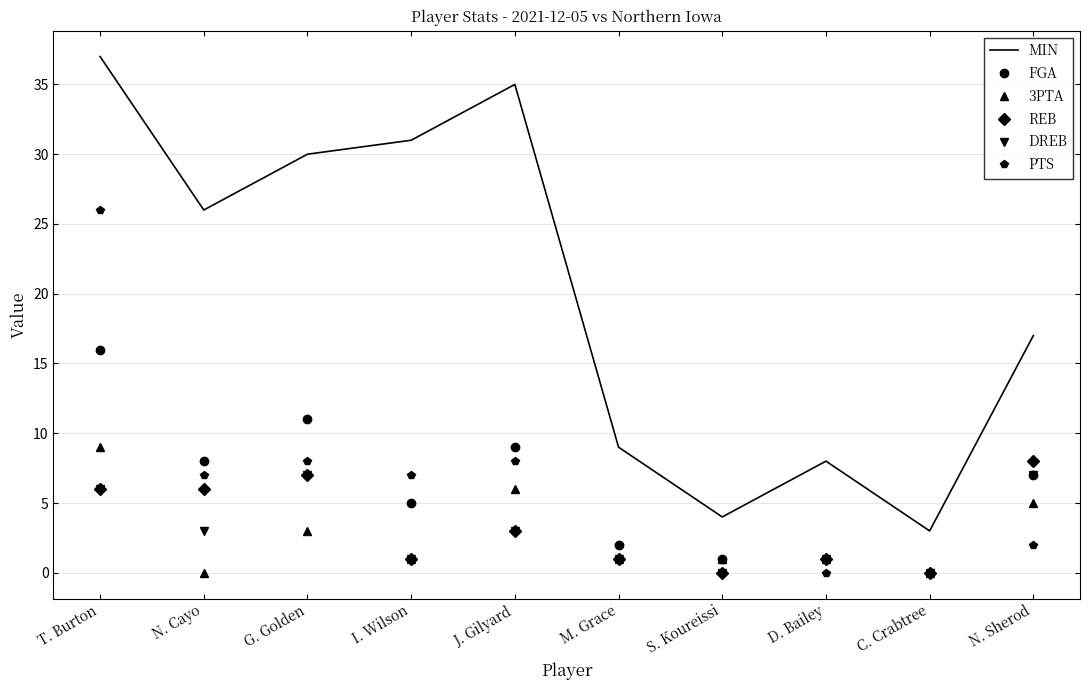

What are all the series names shown in the legend?

MIN, FGA, 3PTA, REB, DREB, PTS